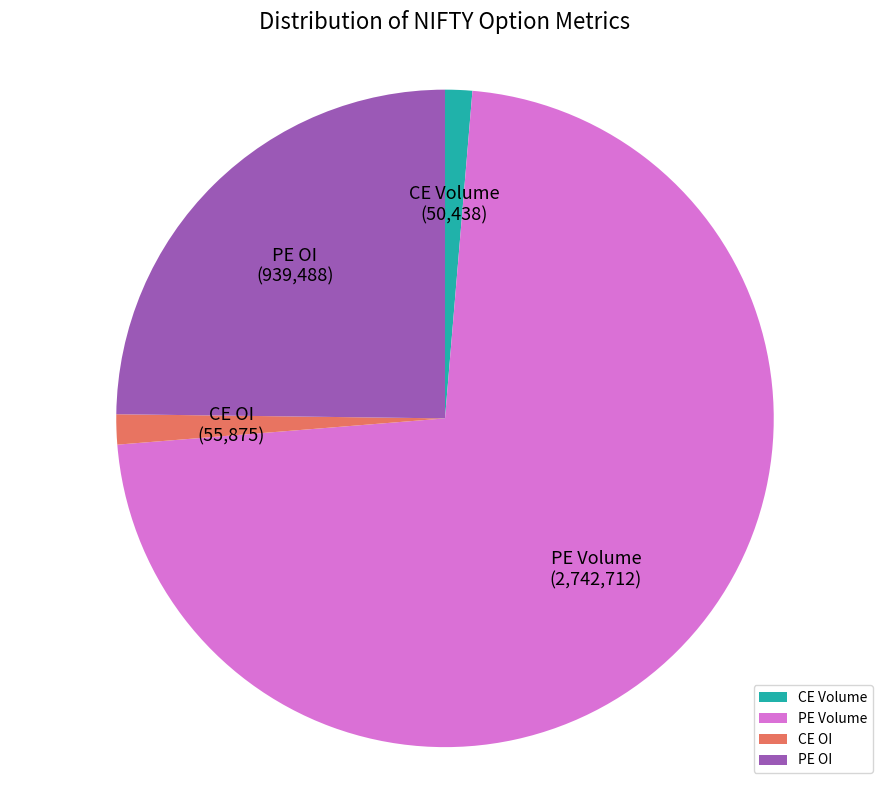

How many segments does this pie chart have?

4